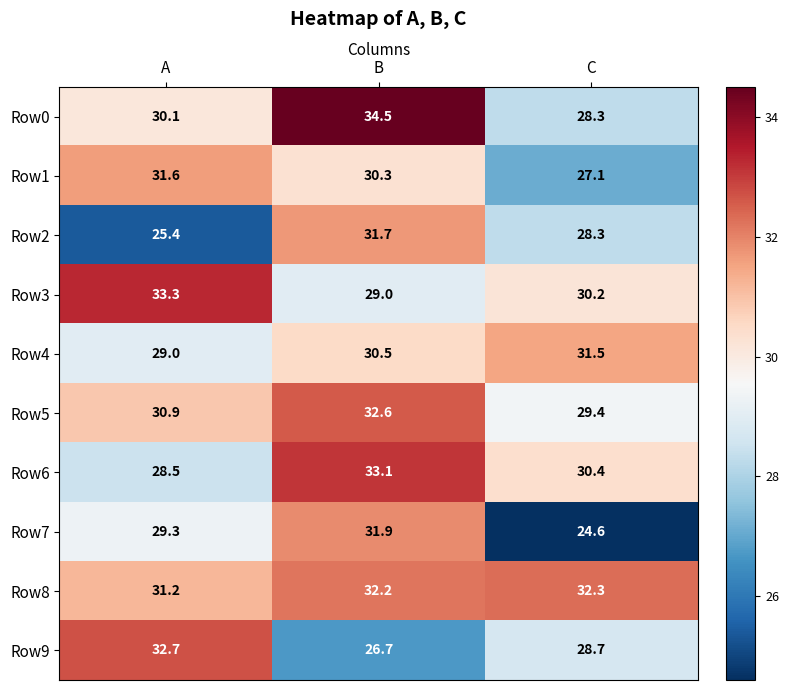

What is the spread (max minus min) of values at A?

7.9